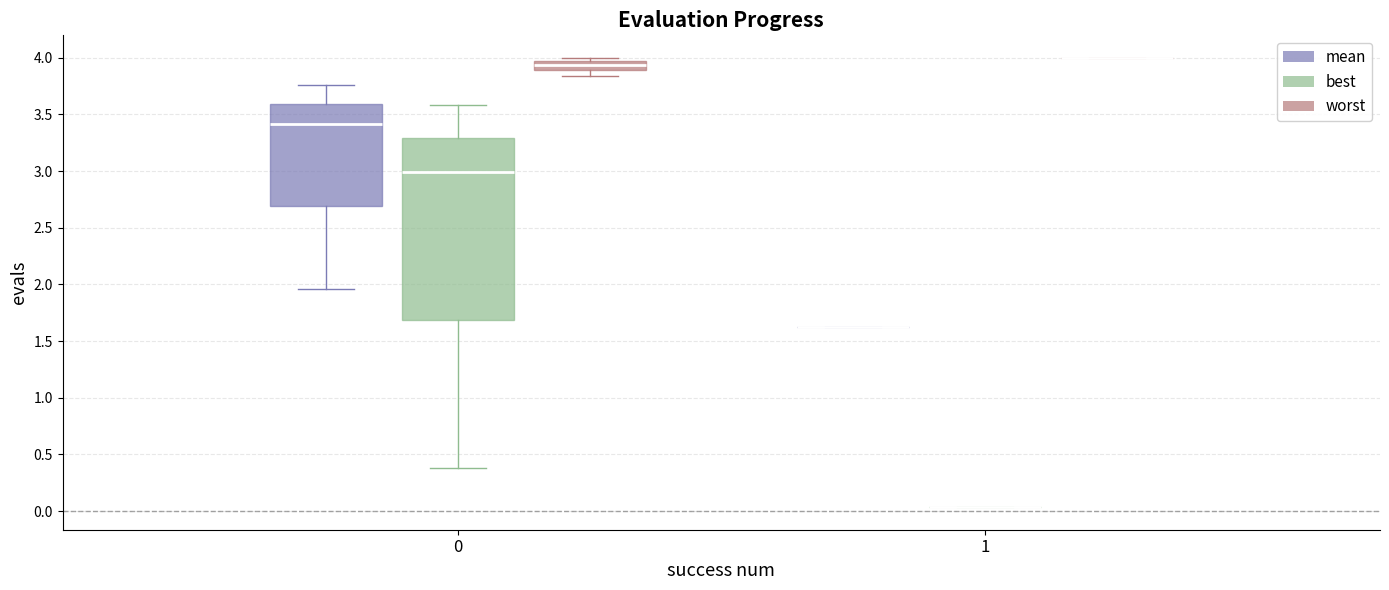

Where does the lower whisker of the box for 0 (worst) end on the y-axis? The values are not printed on the chart, so give them approximately, as read against the axis.

3.85